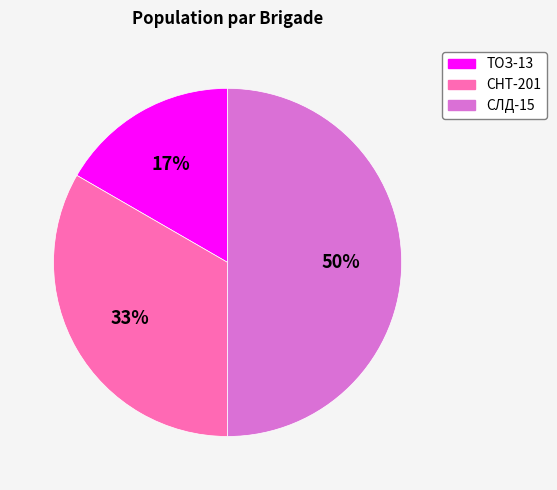

Count the number of slices in the pie.

3